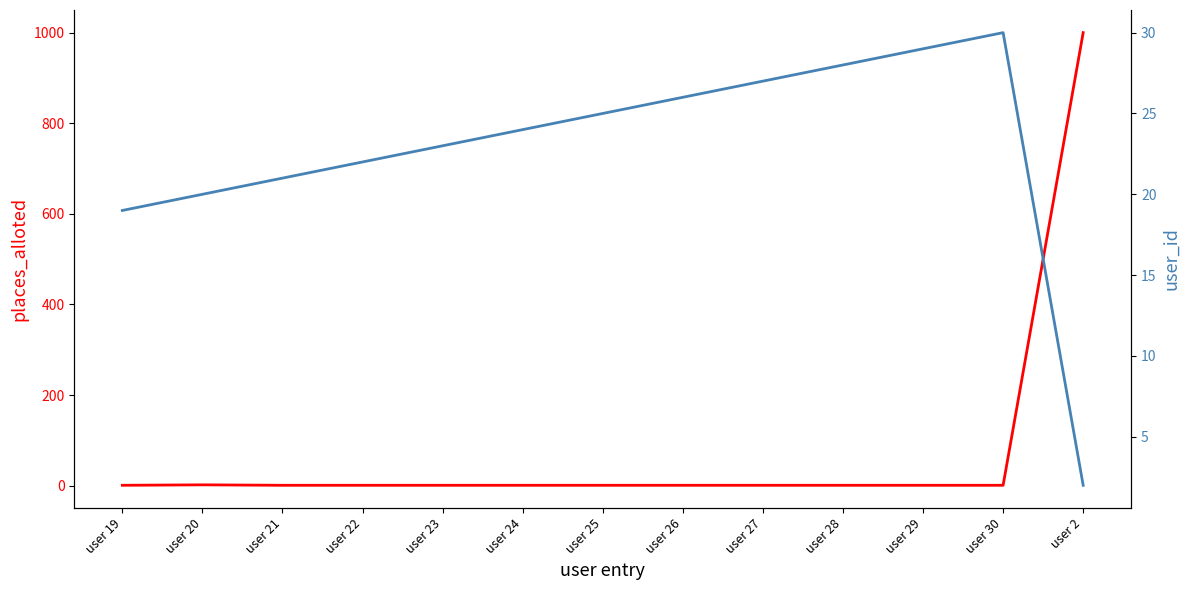

List the labels in order of user_id value, largest first.

user 30, user 29, user 28, user 27, user 26, user 25, user 24, user 23, user 22, user 21, user 20, user 19, user 2